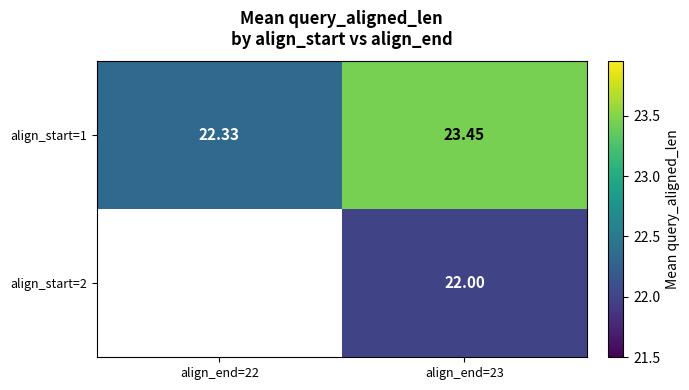

Which series has the widest spread of values?

align_start=1